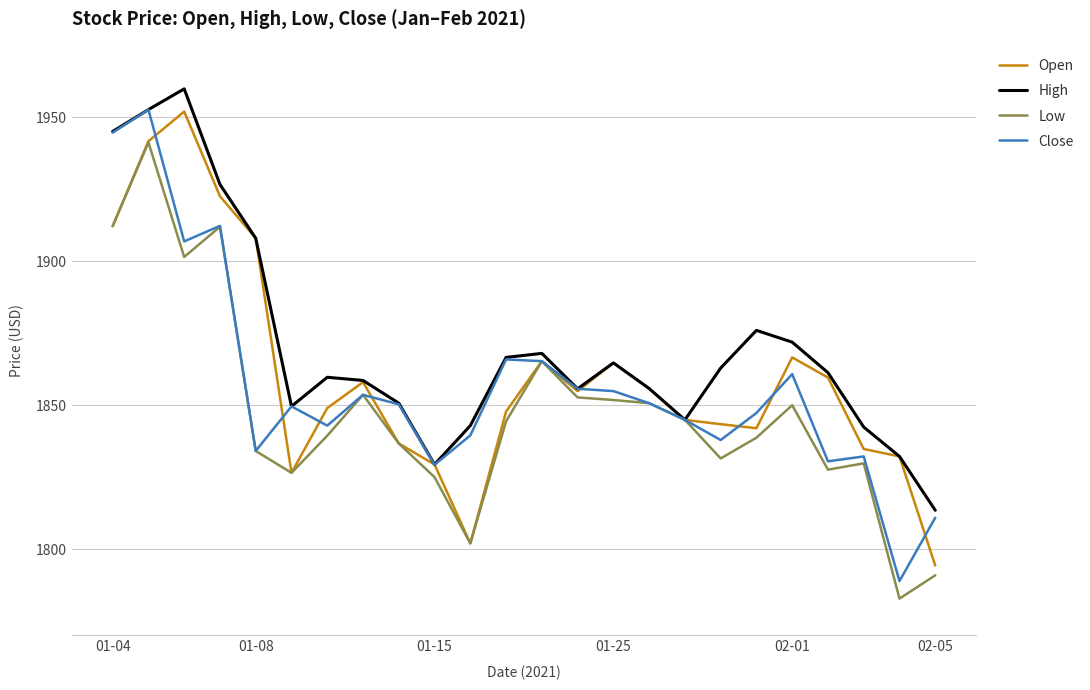

What is the smallest value displayed?

1782.8